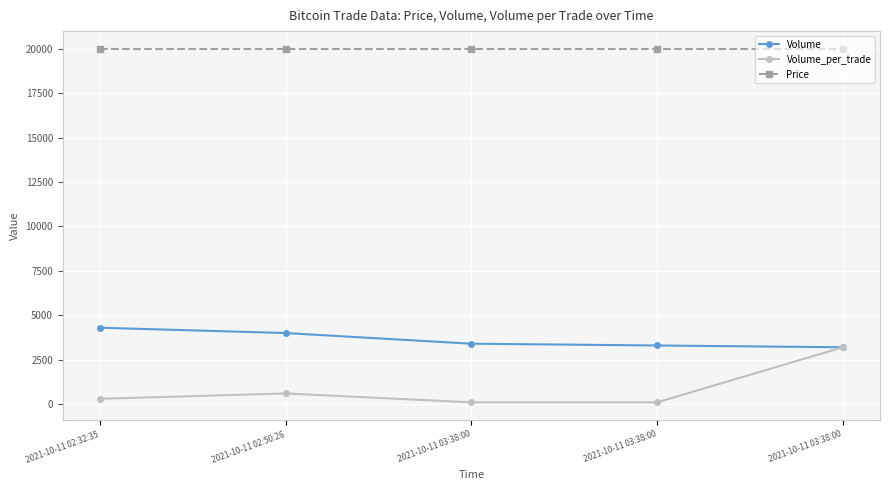

Which series changed the most between 2021-10-11 02:50:26 and 2021-10-11 03:38:00?

Volume_per_trade